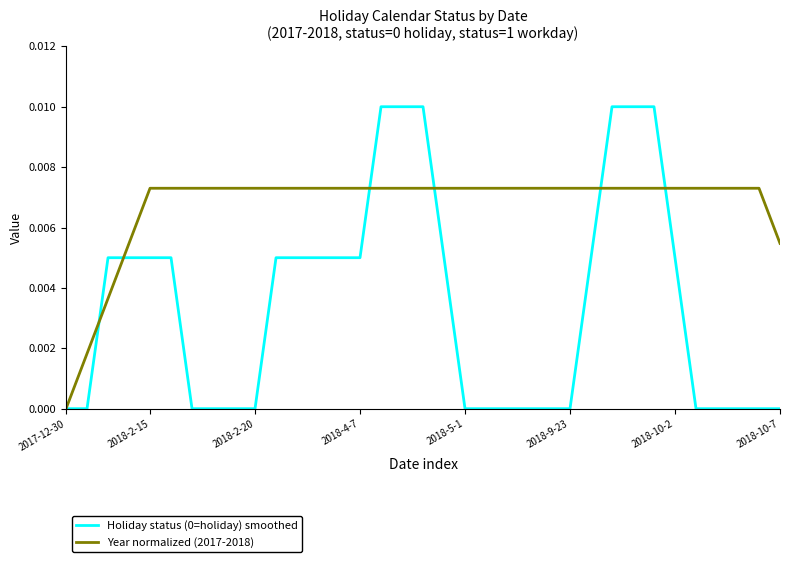

Which series has the largest total across all categories?

Year normalized (2017-2018)